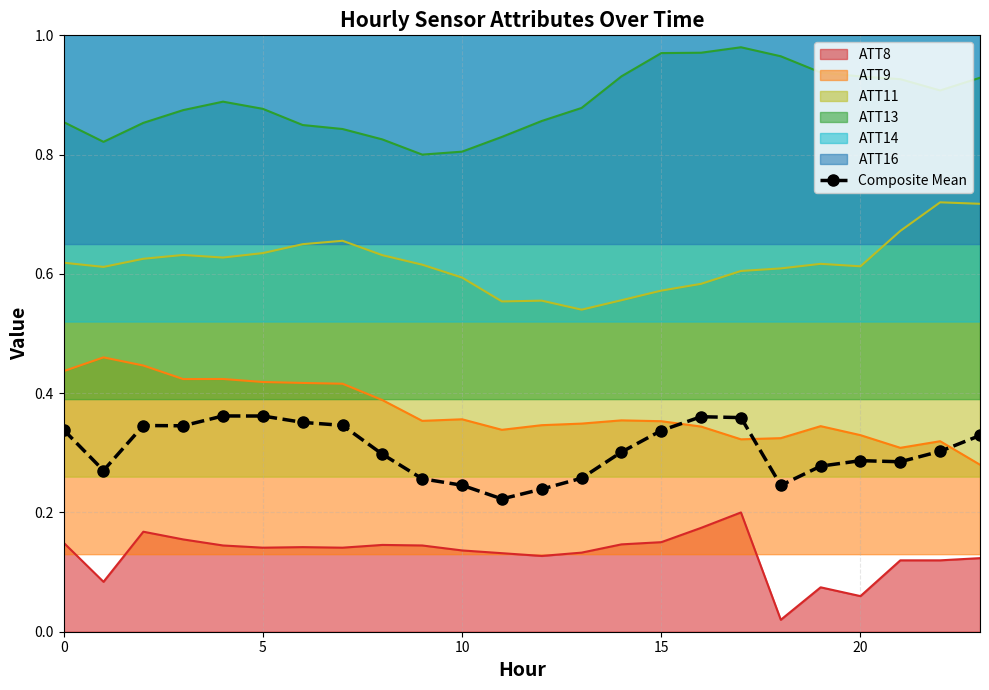

True or false: ATT8 and ATT13 intersect in this chart.

False